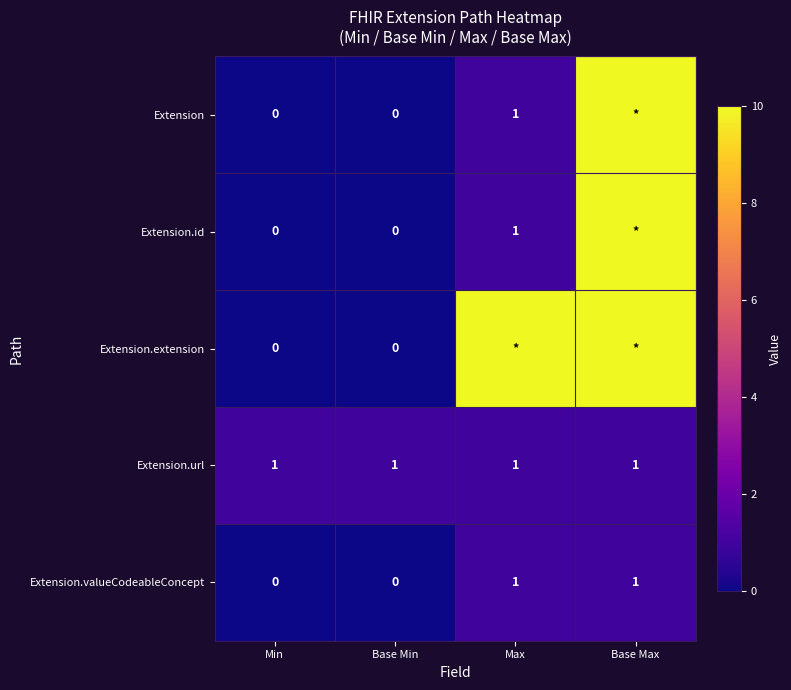

Is it true that Extension.url equals 1 at Base Max?

True